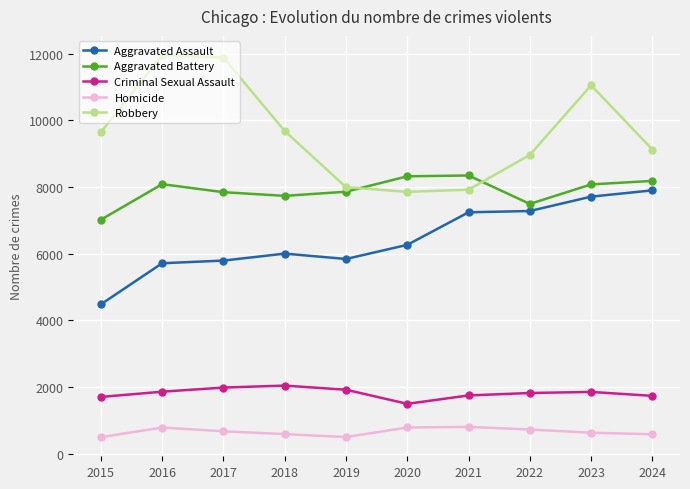

Count the number of data series in this chart.

5